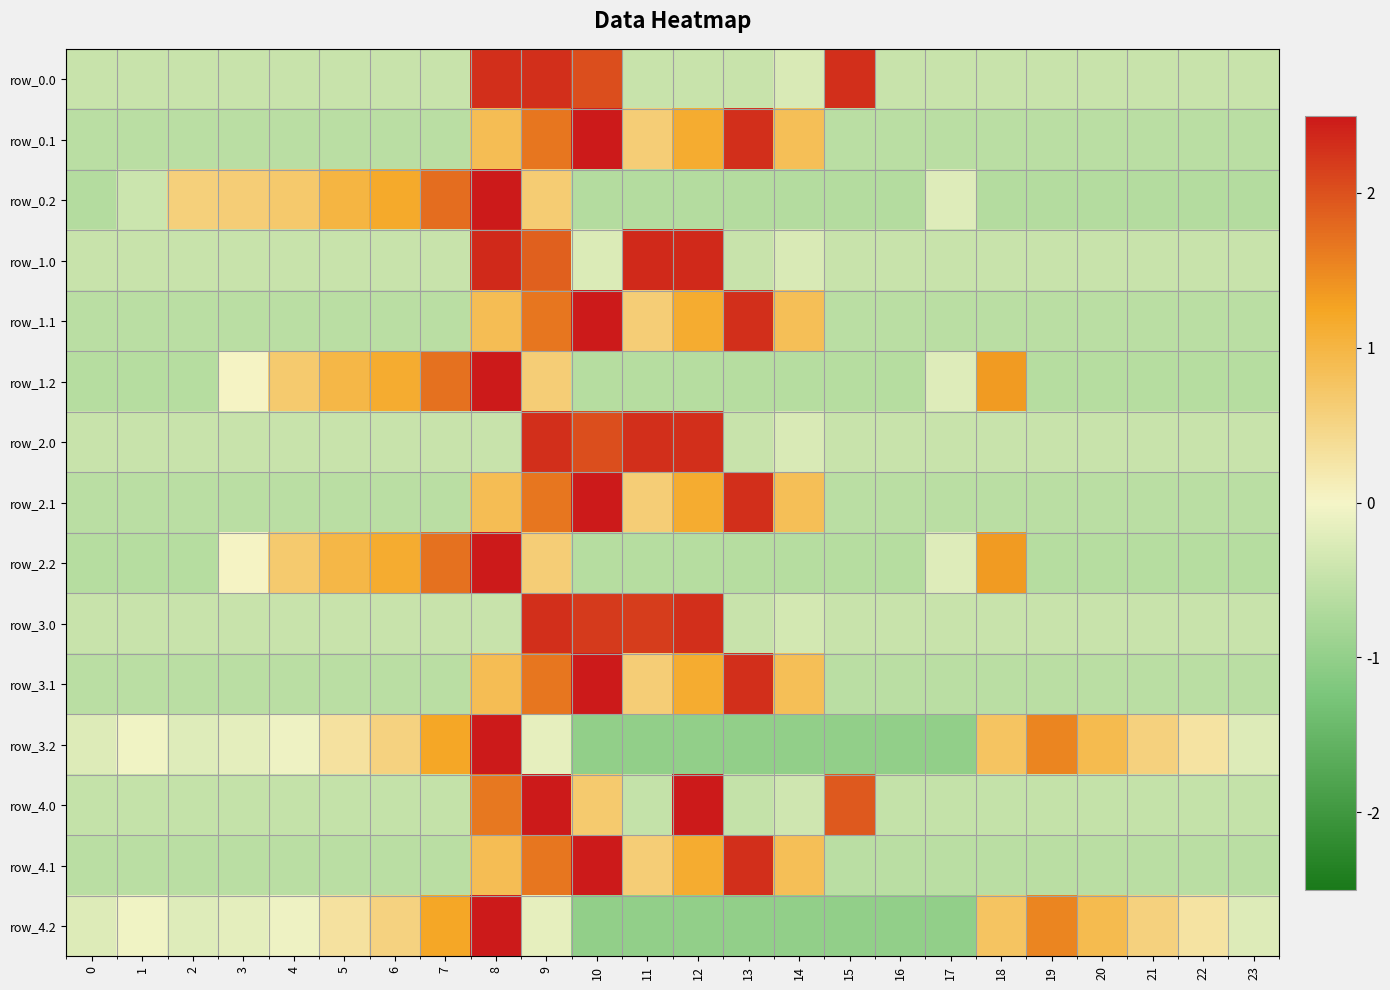

Between 11 and 13, which is larger?

11